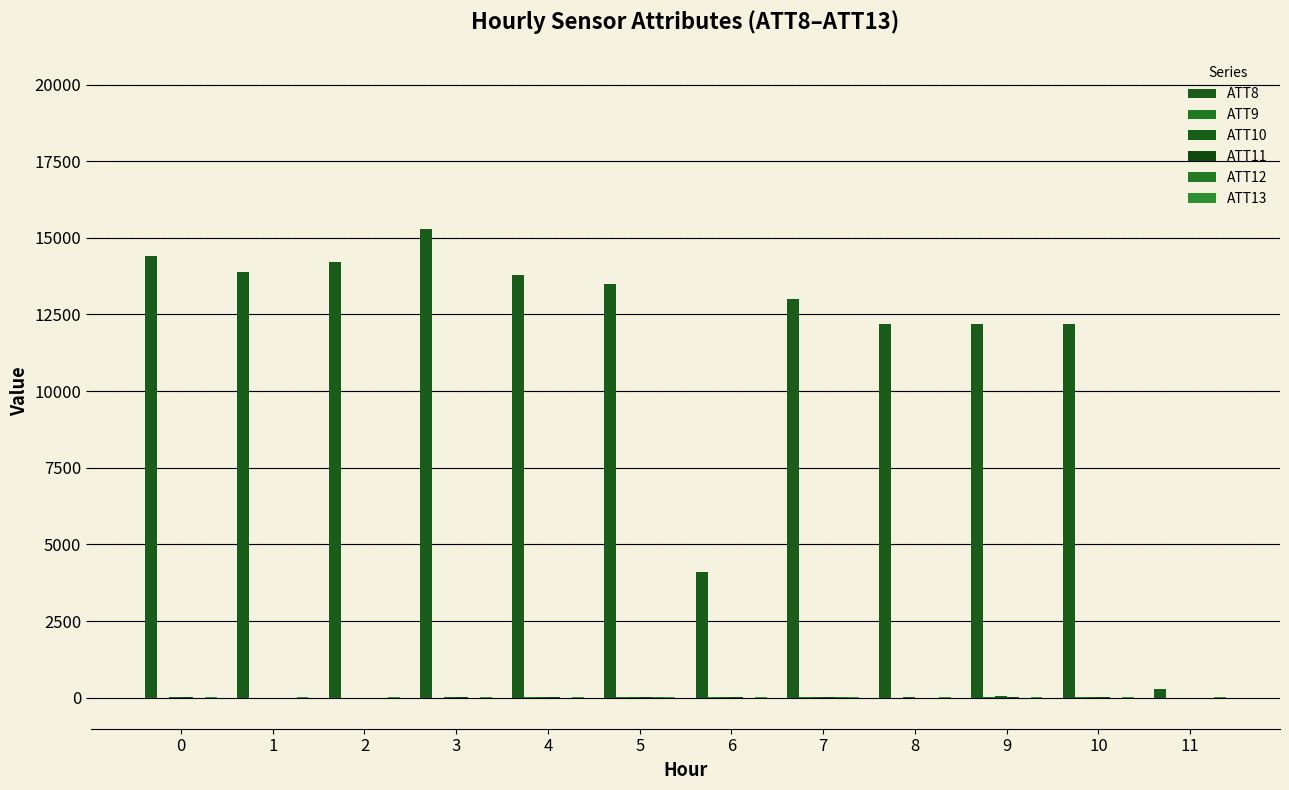

How many groups of bars are there?

12